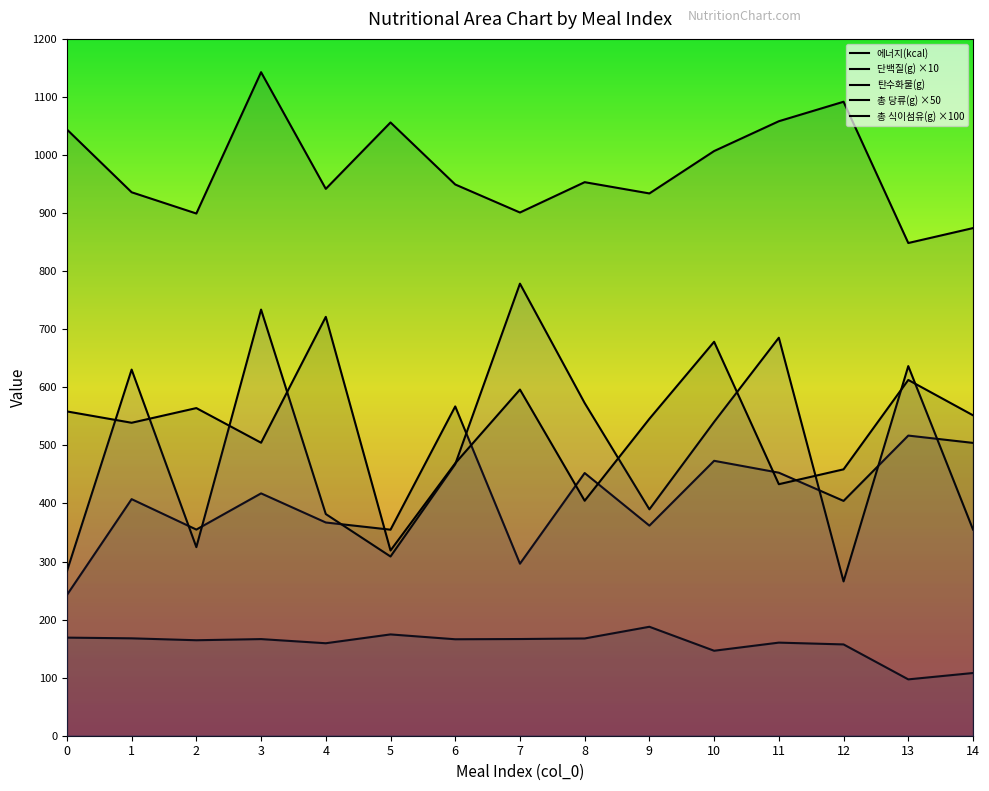

Rank the categories by 탄수화물(g) value from lowest to highest.

13, 14, 10, 12, 4, 11, 2, 6, 3, 7, 8, 1, 0, 5, 9